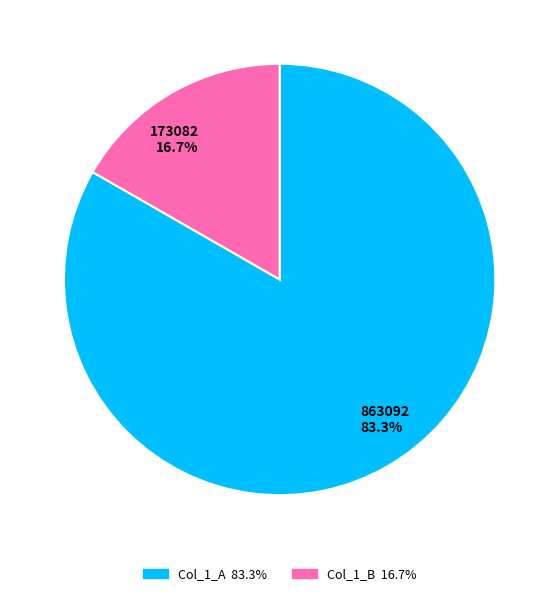

Is there any slice that represents more than half of the pie?

Yes